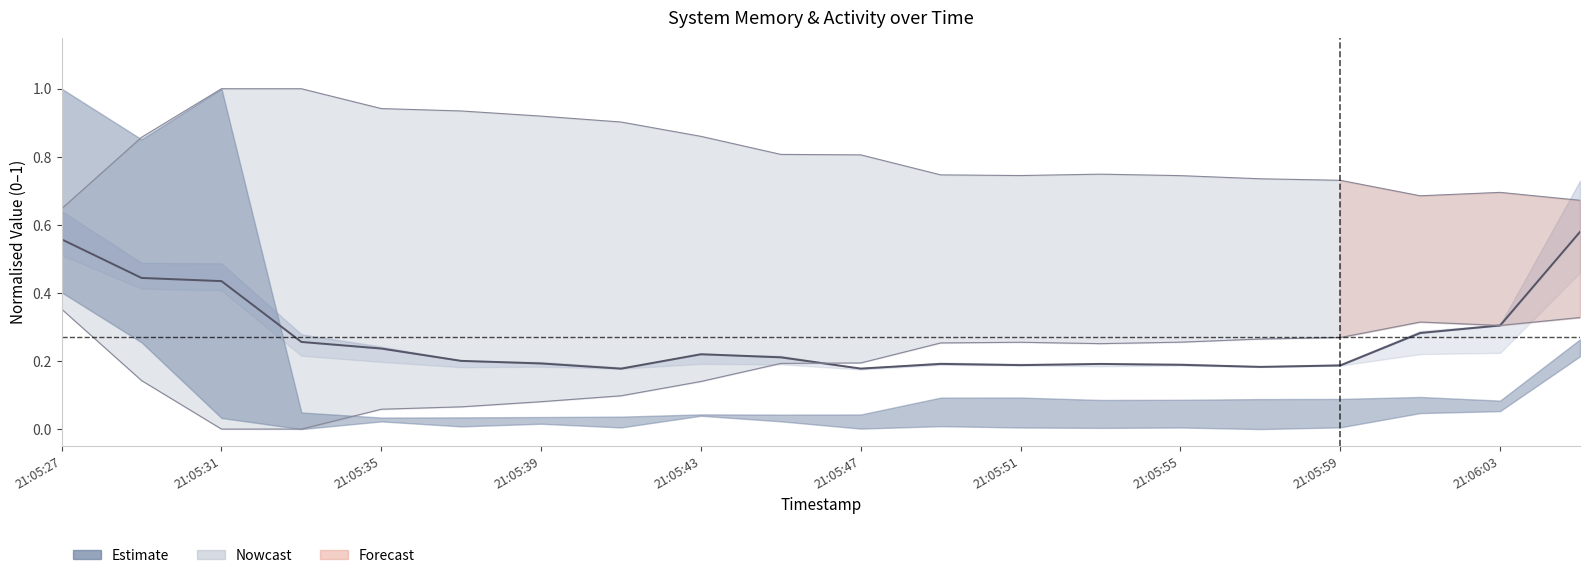

Is it true that the value at 21:06:03 is 0.3?

True